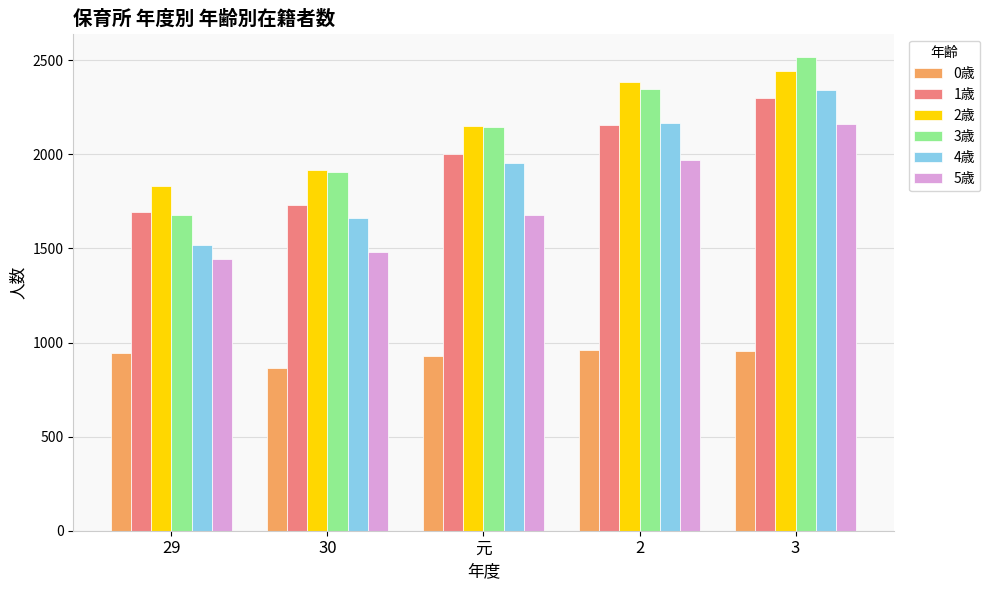

At how many categories does at least one series exceed 1526?

5